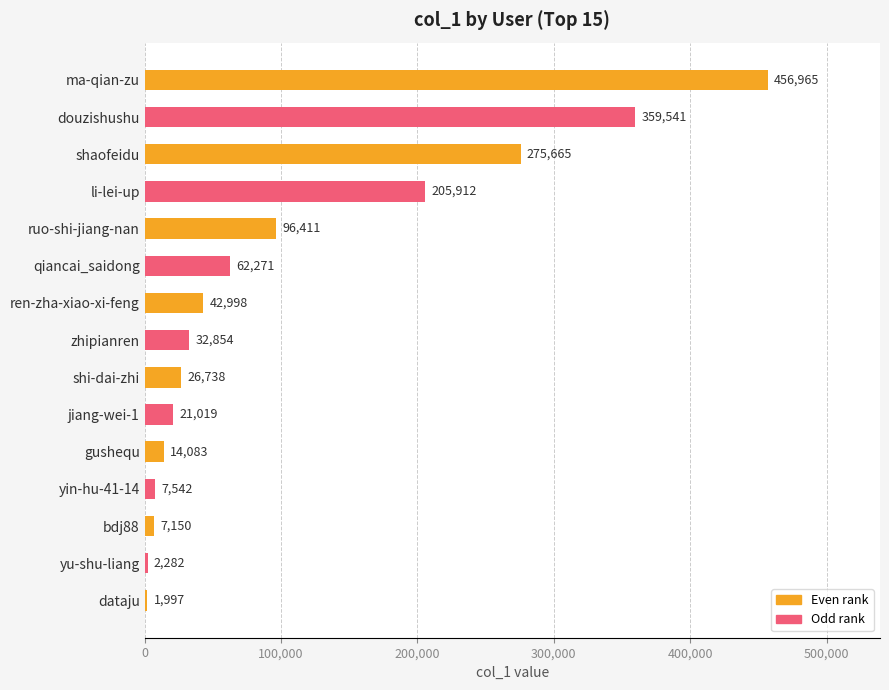

Which has a higher value, ma-qian-zu or shaofeidu?

ma-qian-zu